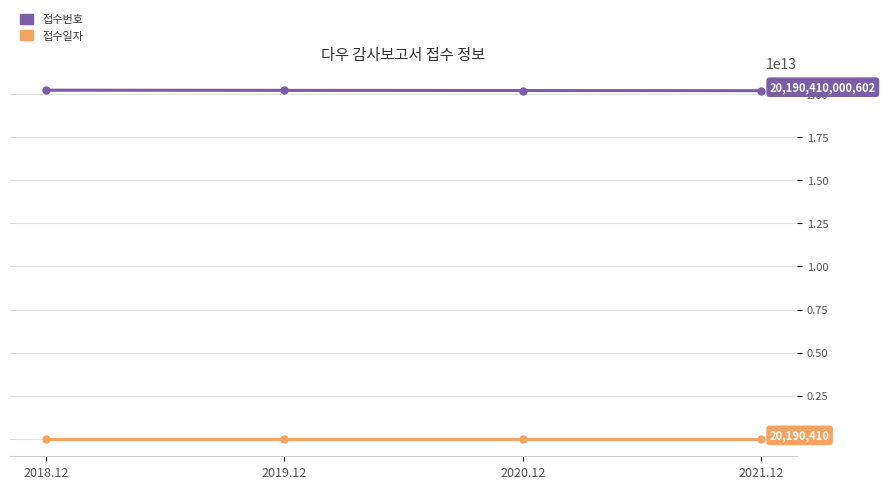

What position from the left is 2021.12?

4